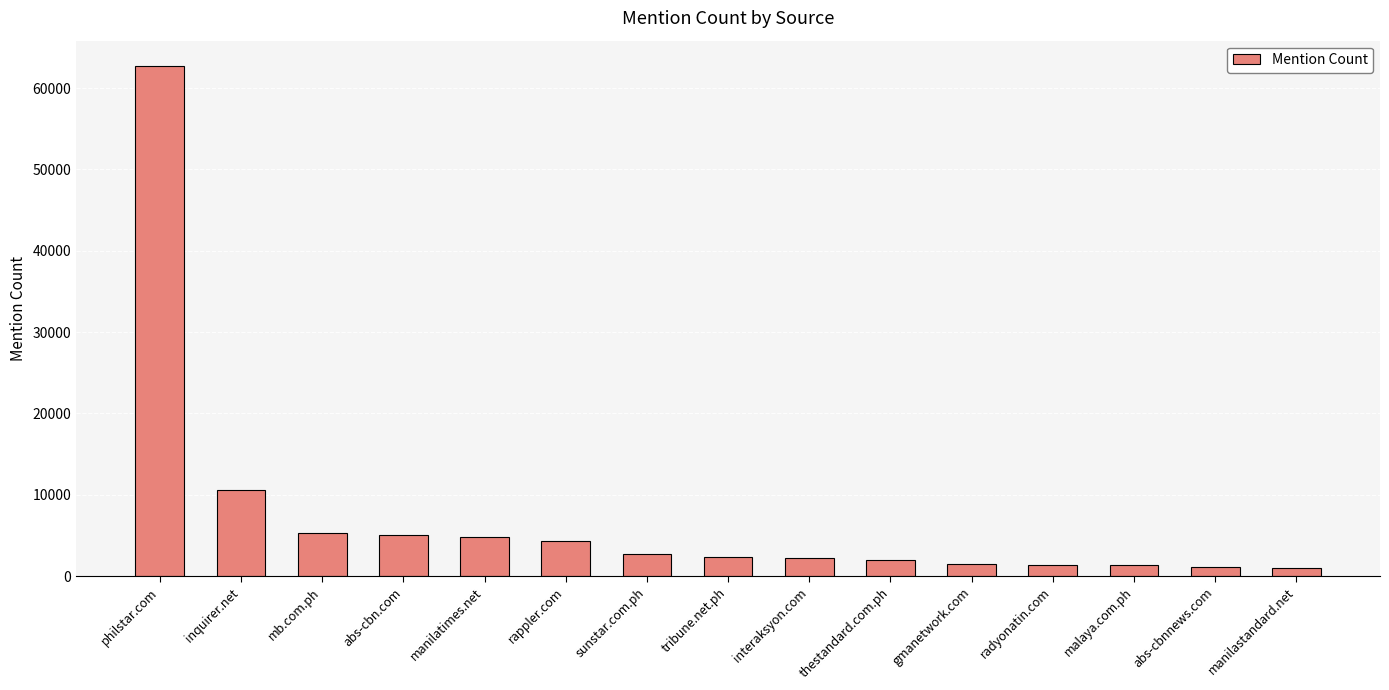

Which category has the highest value across all series?

philstar.com